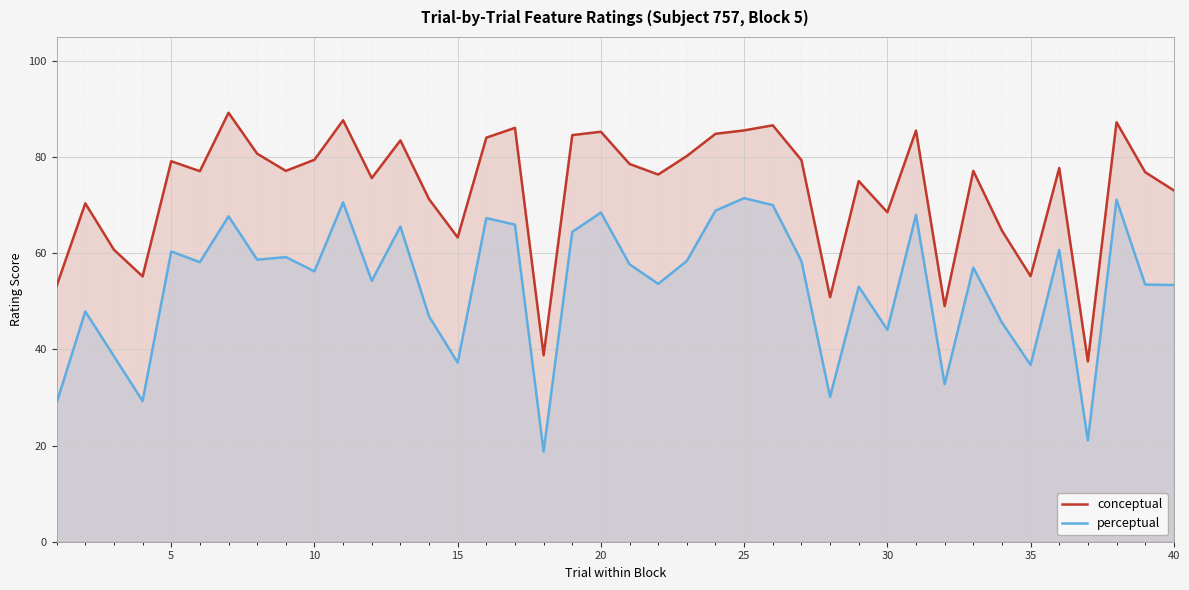

What is the value of the conceptual point at the 7th from the left?

89.2